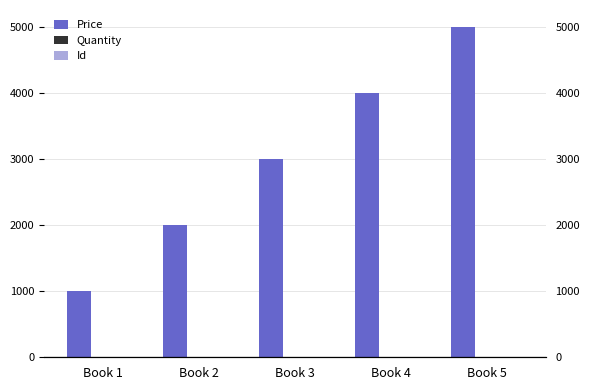

How many values in the Id series exceed 3?

2